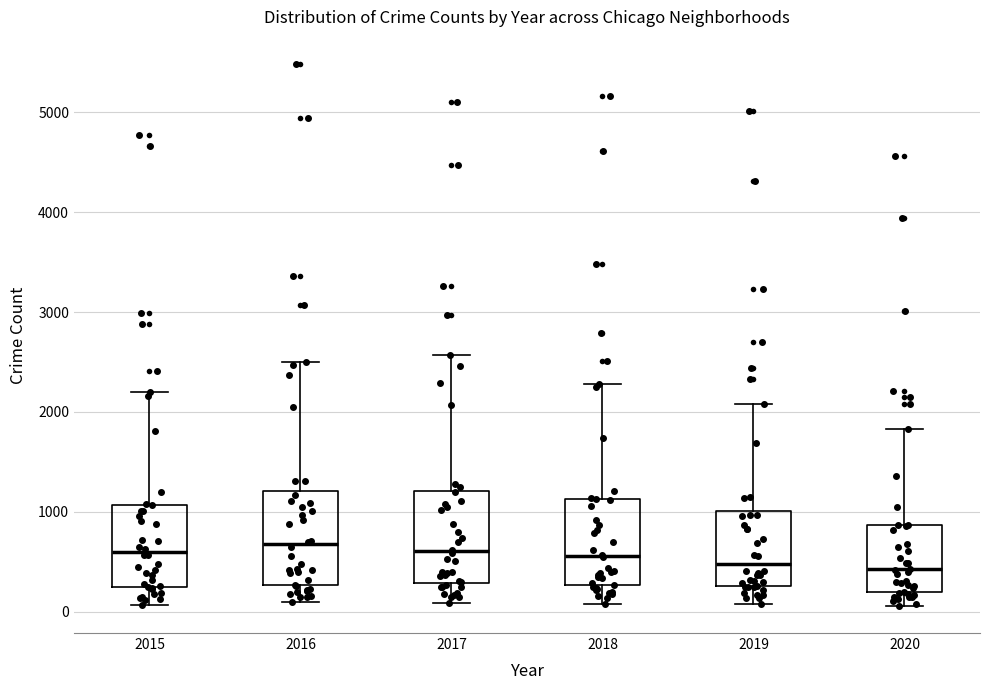

Where does the median line of the box at x = 2015 sit on the y-axis? The values are not printed on the chart, so give them approximately, as read against the axis.

600